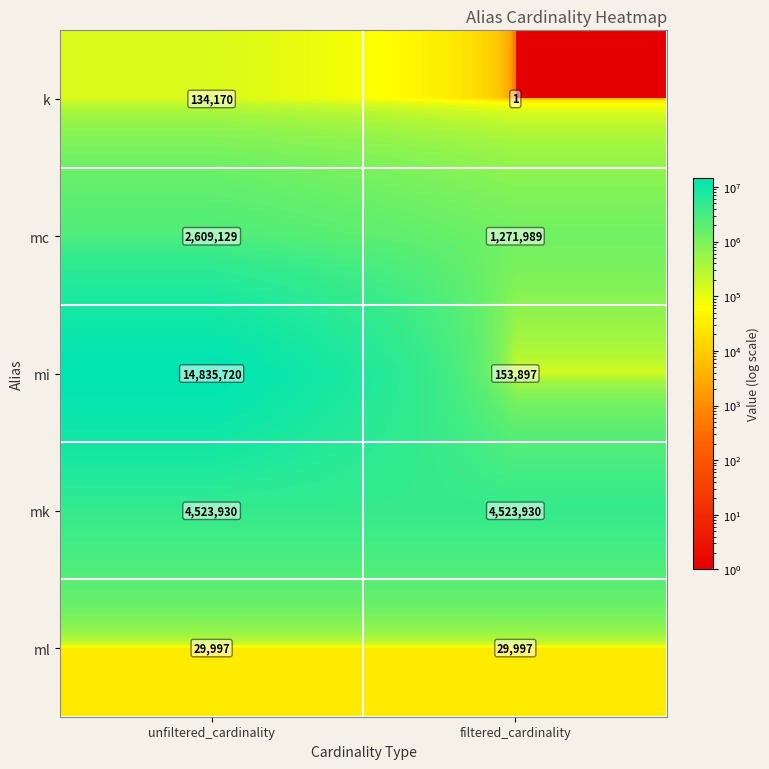

What is the total value across all series at filtered_cardinality?

5979814